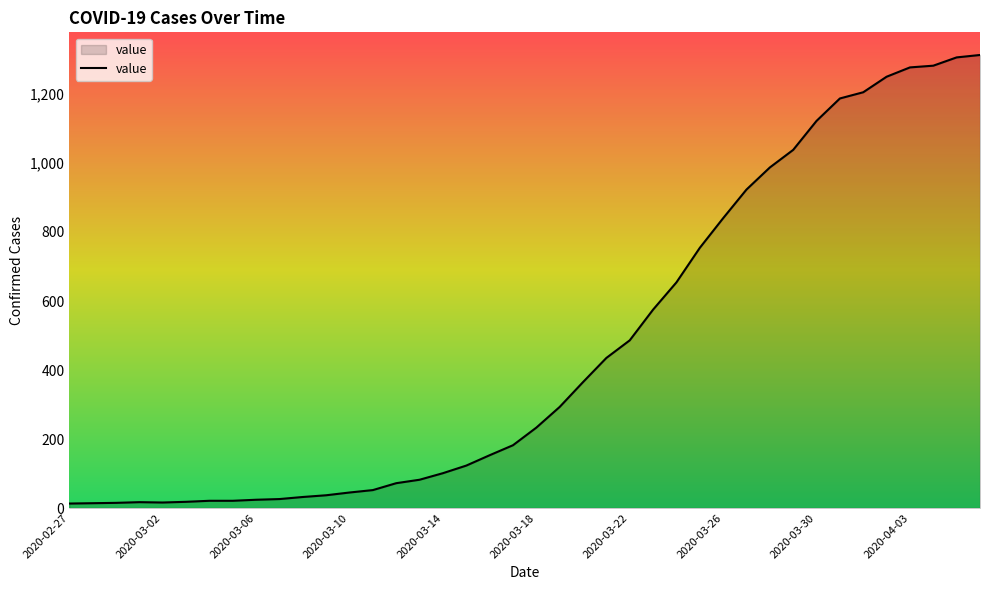

What is the difference between the maximum and minimum values?

1300